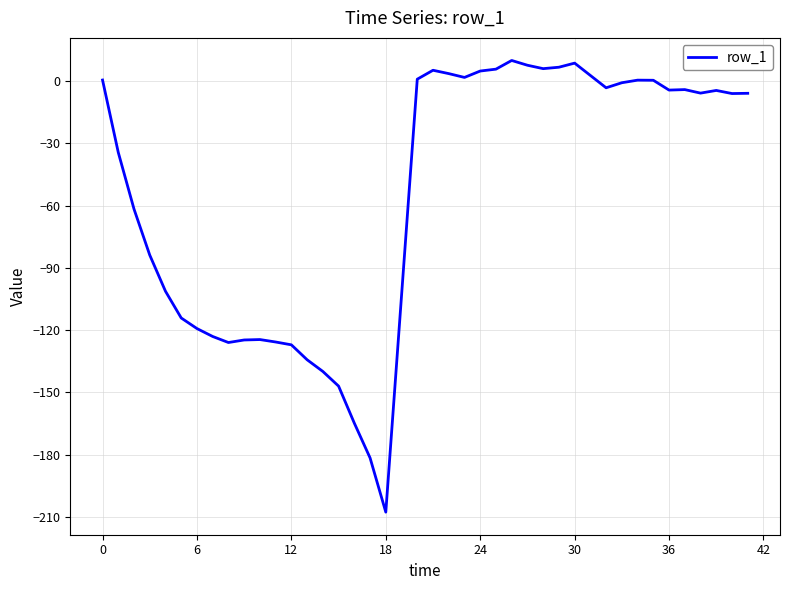

What is the difference between the second highest and second lowest values?

190.2